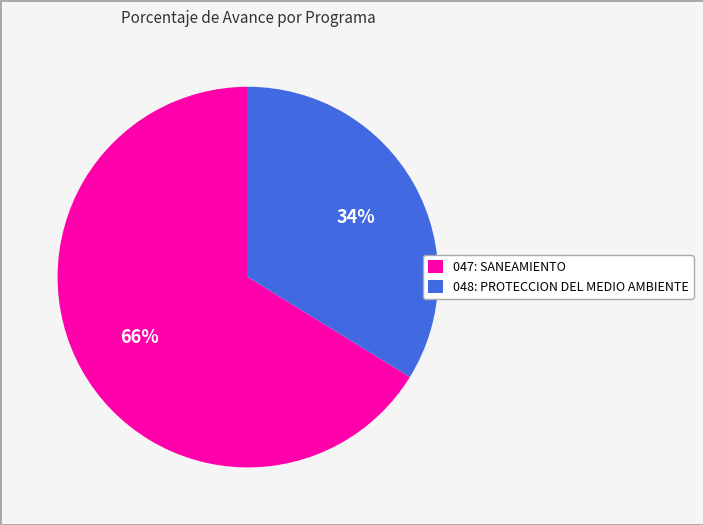

To the nearest percent, what is the difference between the 047: SANEAMIENTO and 048: PROTECCION DEL MEDIO AMBIENTE slice percentages?

32%